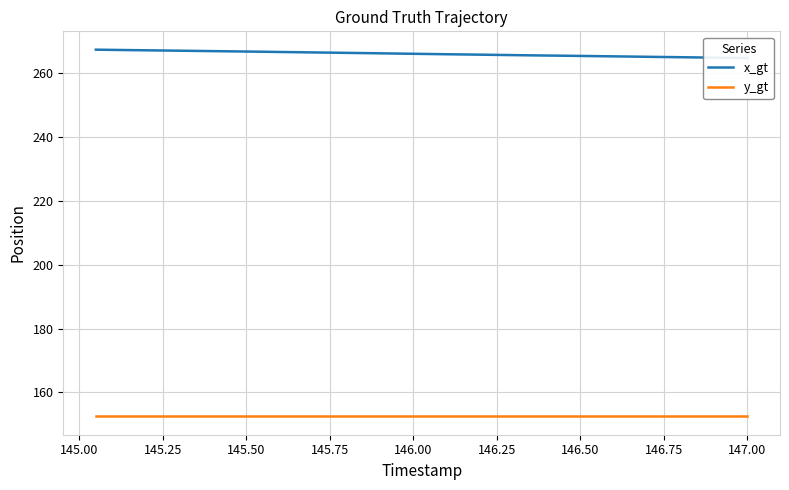

True or false: x_gt and y_gt cross at least once.

False